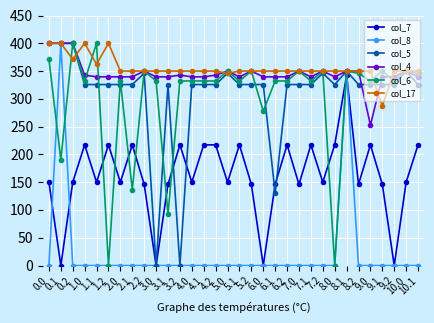

What position from the left is 3.2?

12